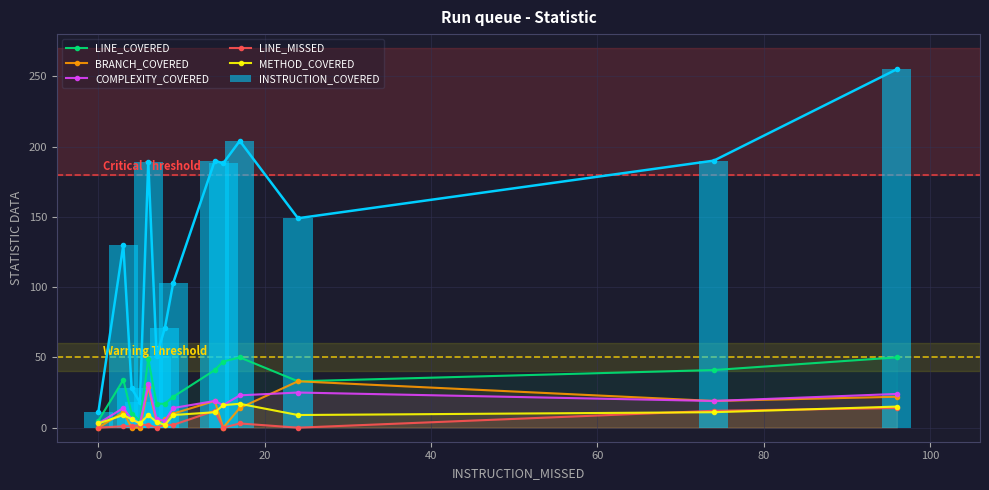

What is the maximum value shown in the chart?

255